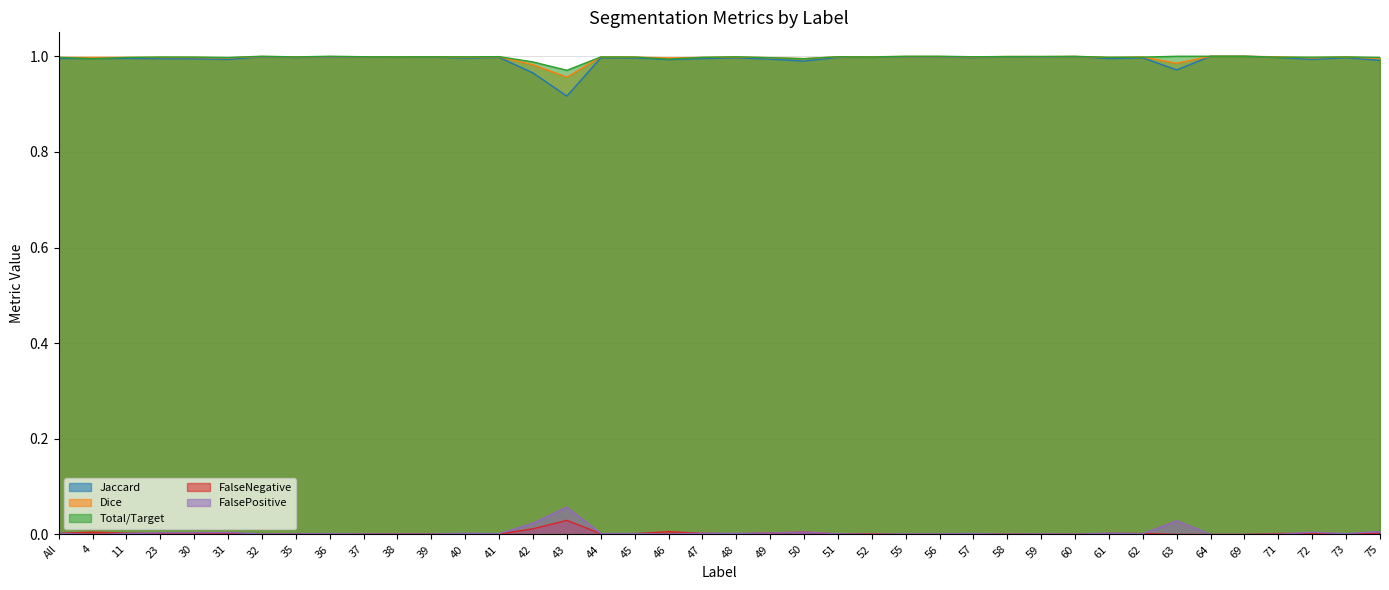

How many interior local peaks does the Total/Target series have?

10